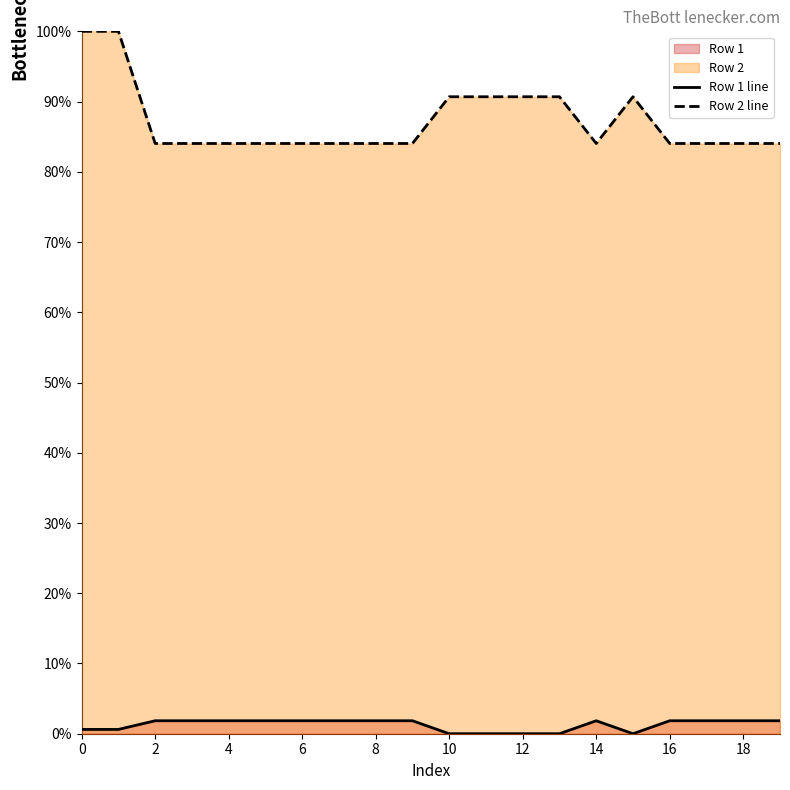

Read the Row 2 line value at 16.

84.0